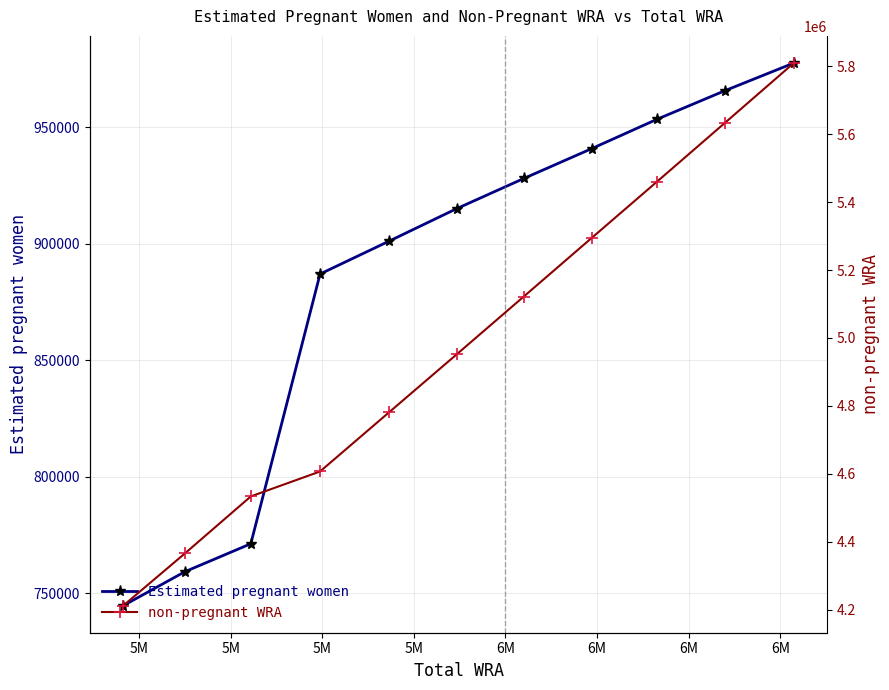

List the series in order of their overall mean, lowest first.

Estimated pregnant women, non-pregnant WRA